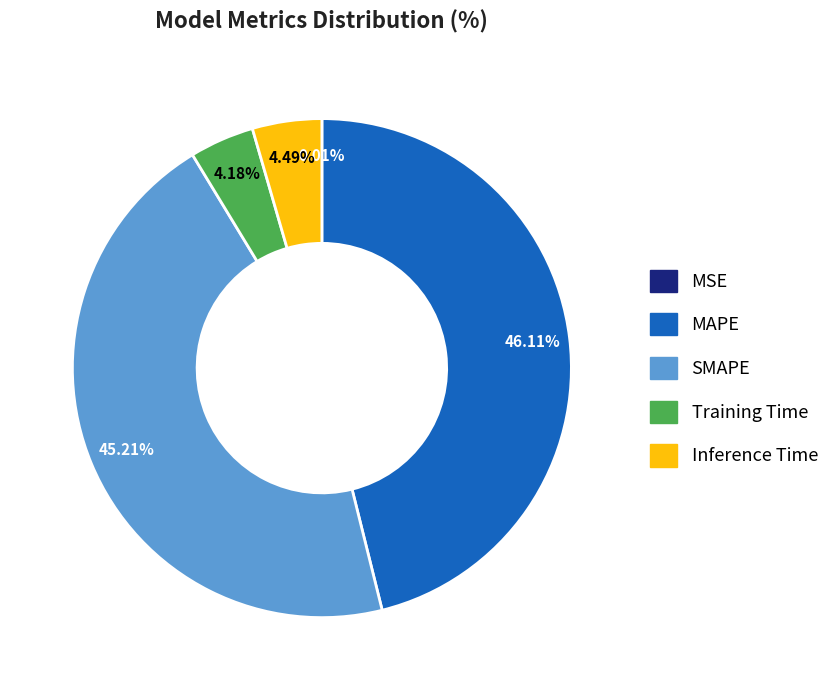

To the nearest percent, what is the difference between the largest and smallest slice percentages?

46%